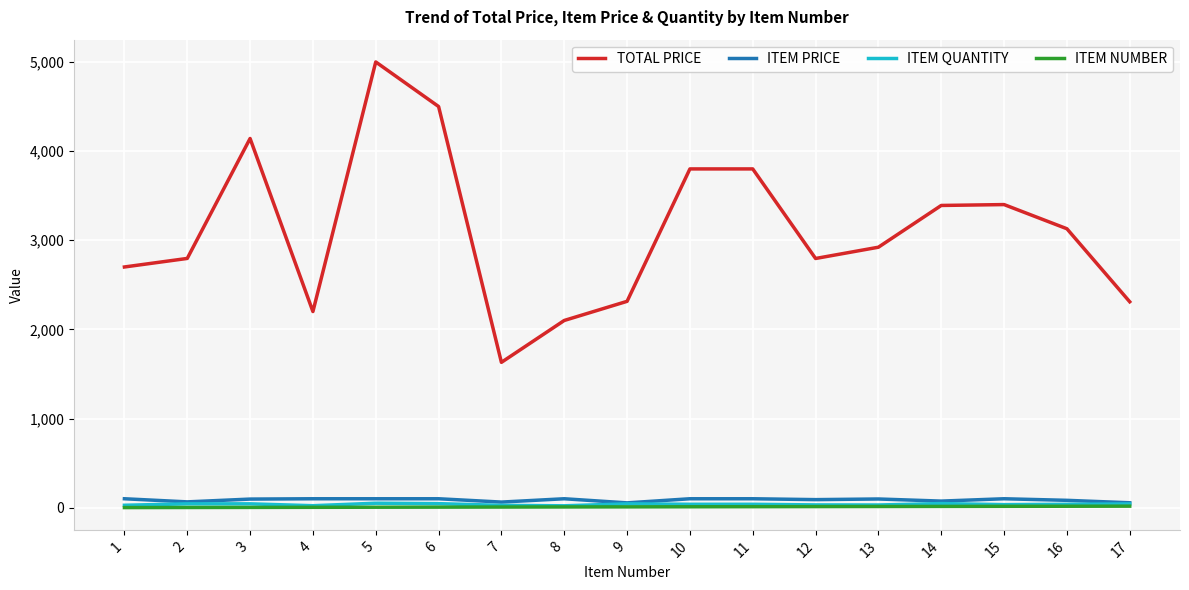

True or false: TOTAL PRICE and ITEM NUMBER intersect in this chart.

False